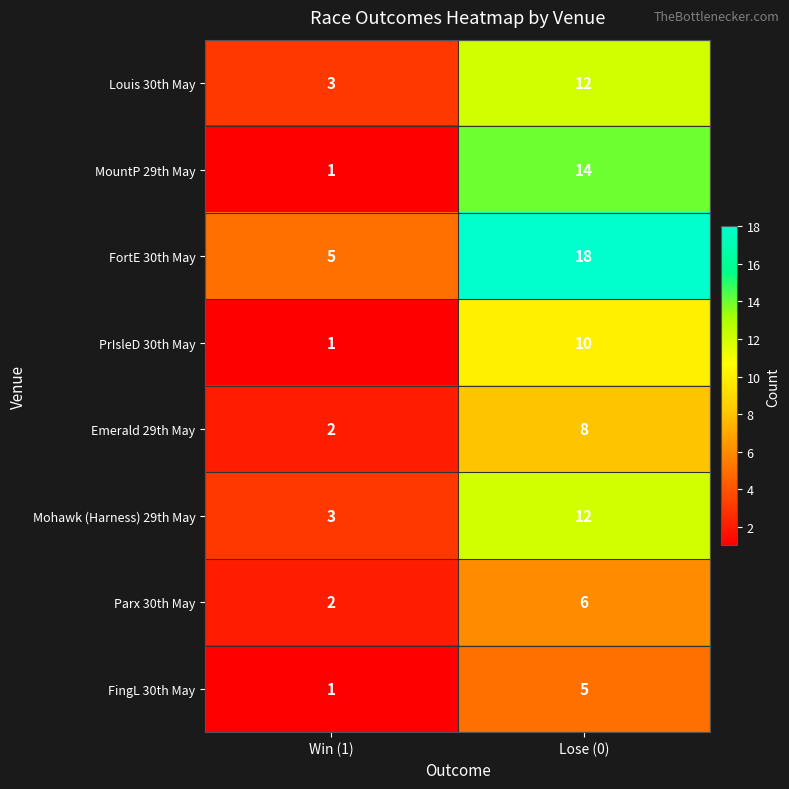

What is the spread (max minus min) of values at Win (1)?

4